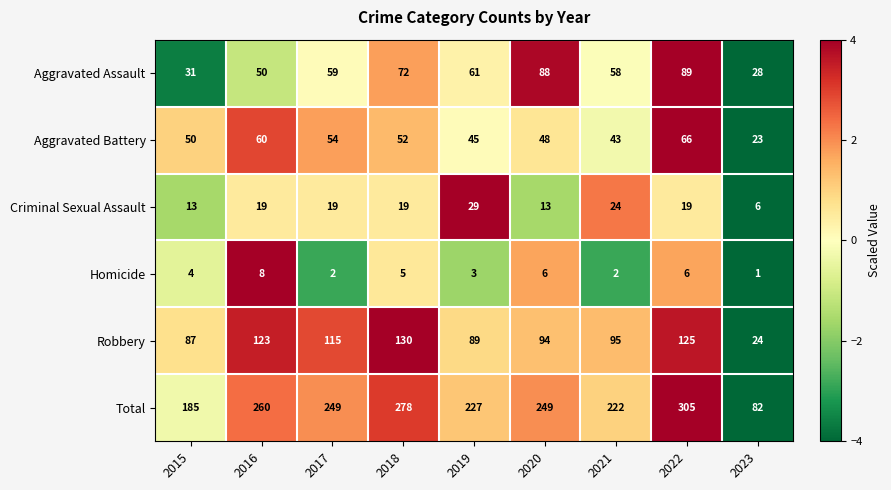

What is the total value across all series at 2021?

444